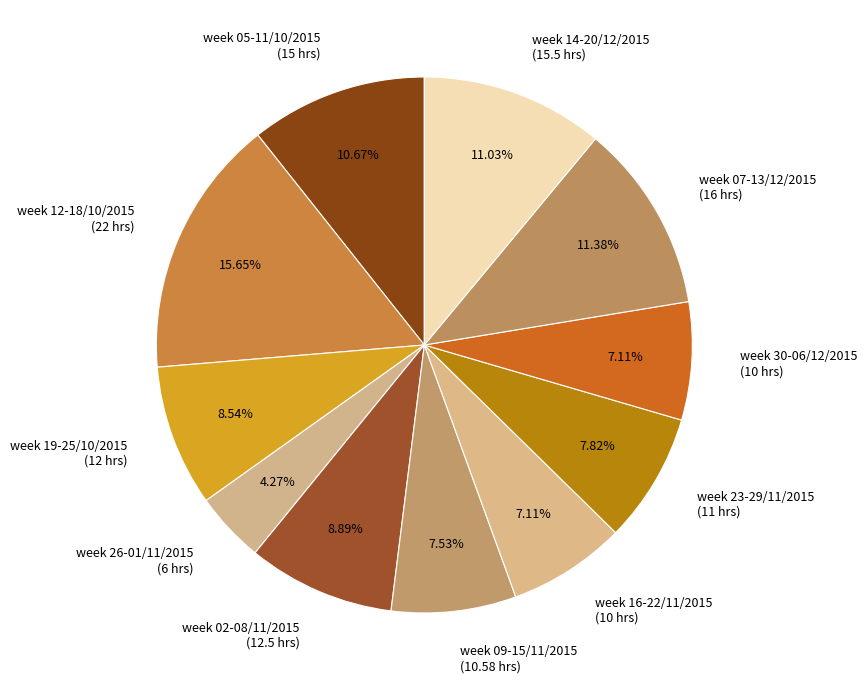

Which slice is the smallest?

week 26-01/11/2015